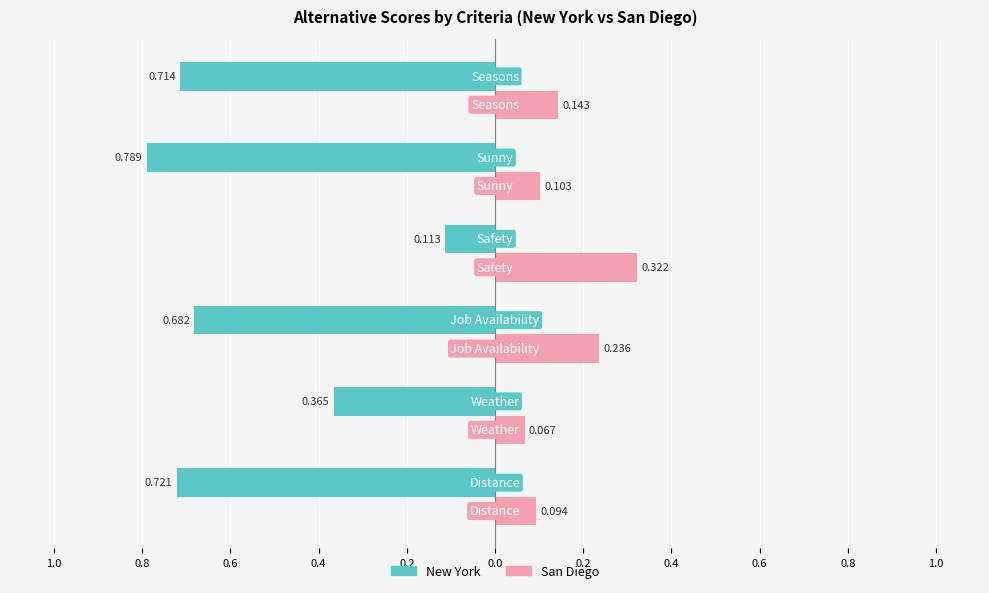

What position from the left is 0.4?

4